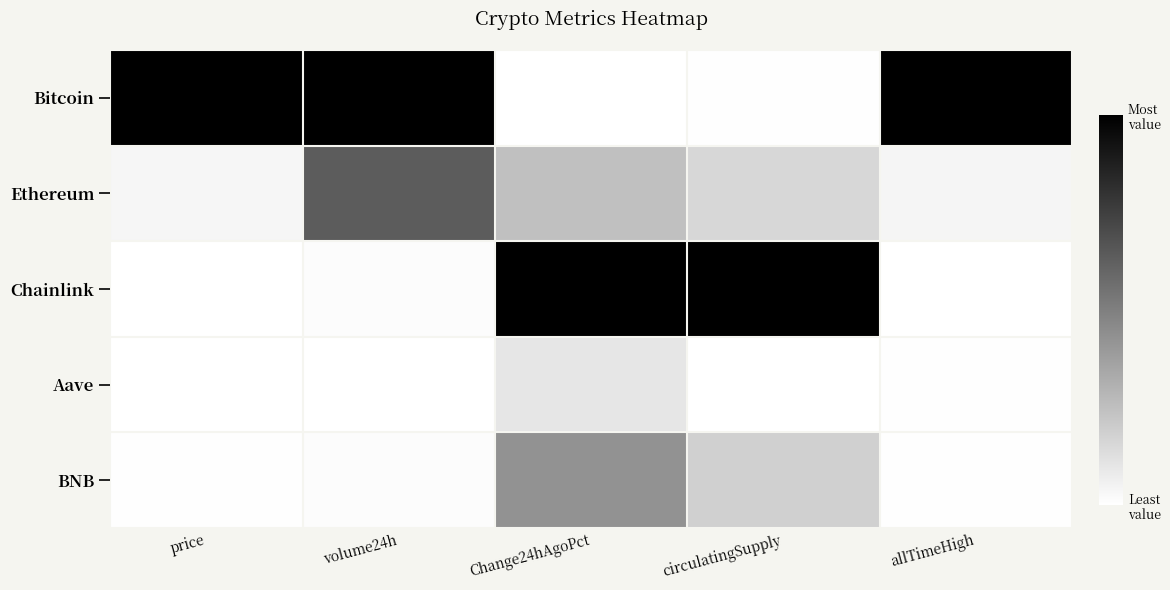

Reading right to left, transcribe all the data shown in this chart.

Bitcoin: allTimeHigh=1.0	circulatingSupply=0.0	Change24hAgoPct=0.0	volume24h=1.0	price=1.0
Ethereum: allTimeHigh=0.0	circulatingSupply=0.2	Change24hAgoPct=0.2	volume24h=0.6	price=0.0
Chainlink: allTimeHigh=0.0	circulatingSupply=1.0	Change24hAgoPct=1.0	volume24h=0.0	price=0.0
Aave: allTimeHigh=0.0	circulatingSupply=0.0	Change24hAgoPct=0.1	volume24h=0.0	price=0.0
BNB: allTimeHigh=0.0	circulatingSupply=0.2	Change24hAgoPct=0.4	volume24h=0.0	price=0.0